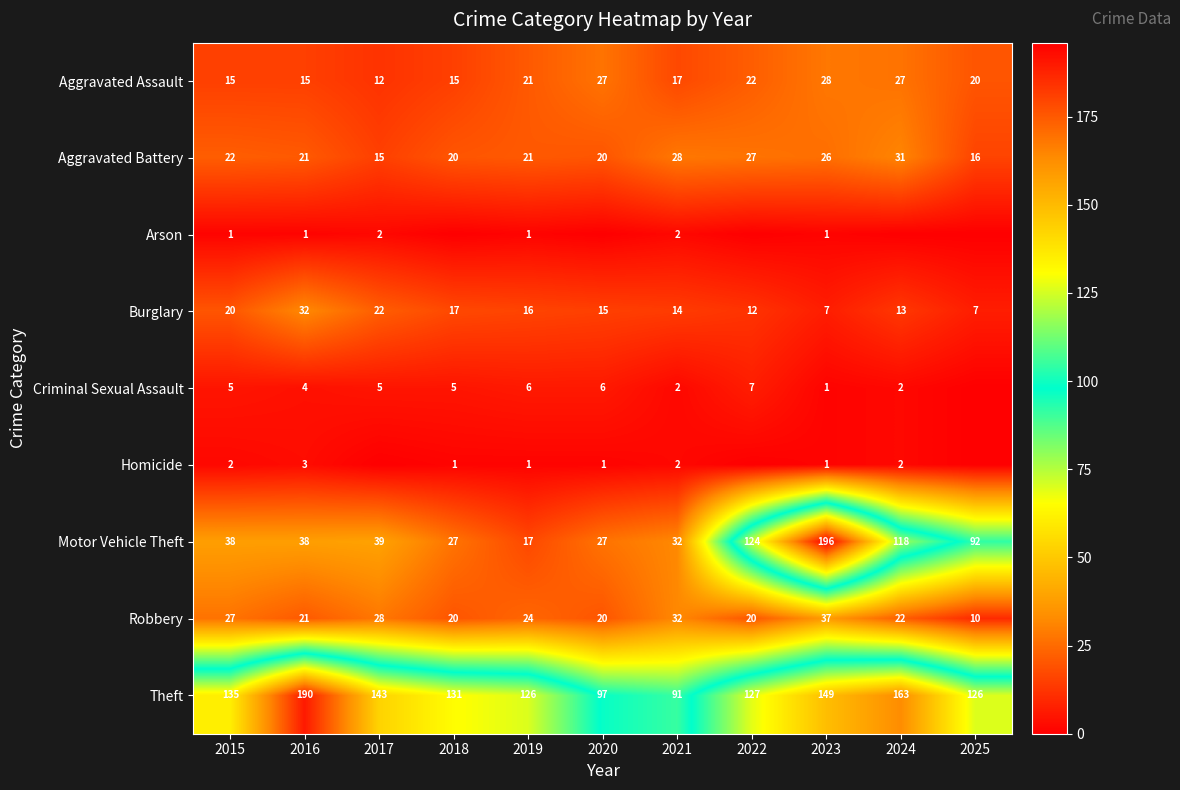

The Aggravated Battery series shows 26 at 2020. True or false?

False